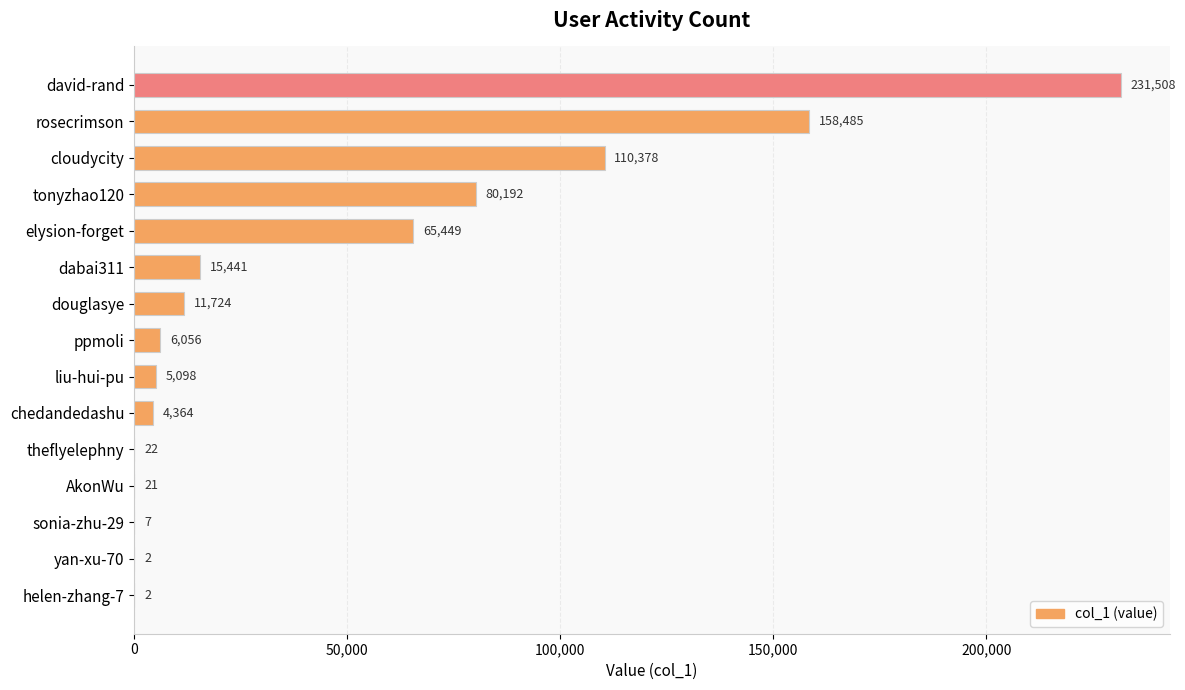

What is the average value?

45917